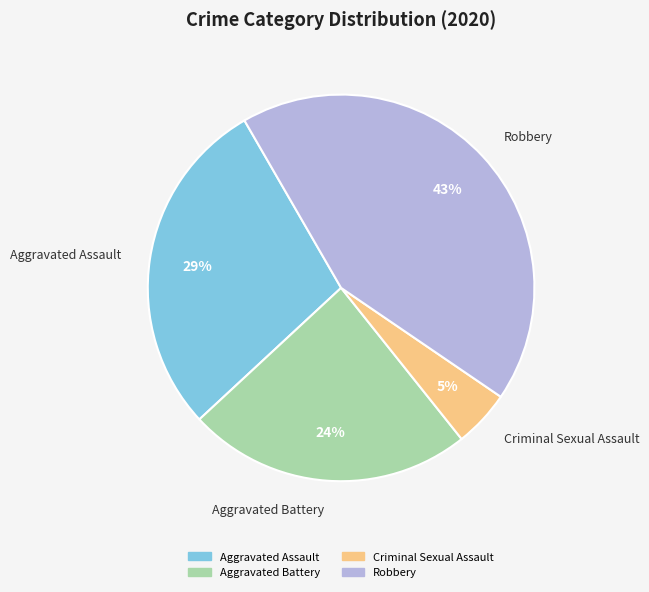

To the nearest percent, what is the average slice percentage?

25%